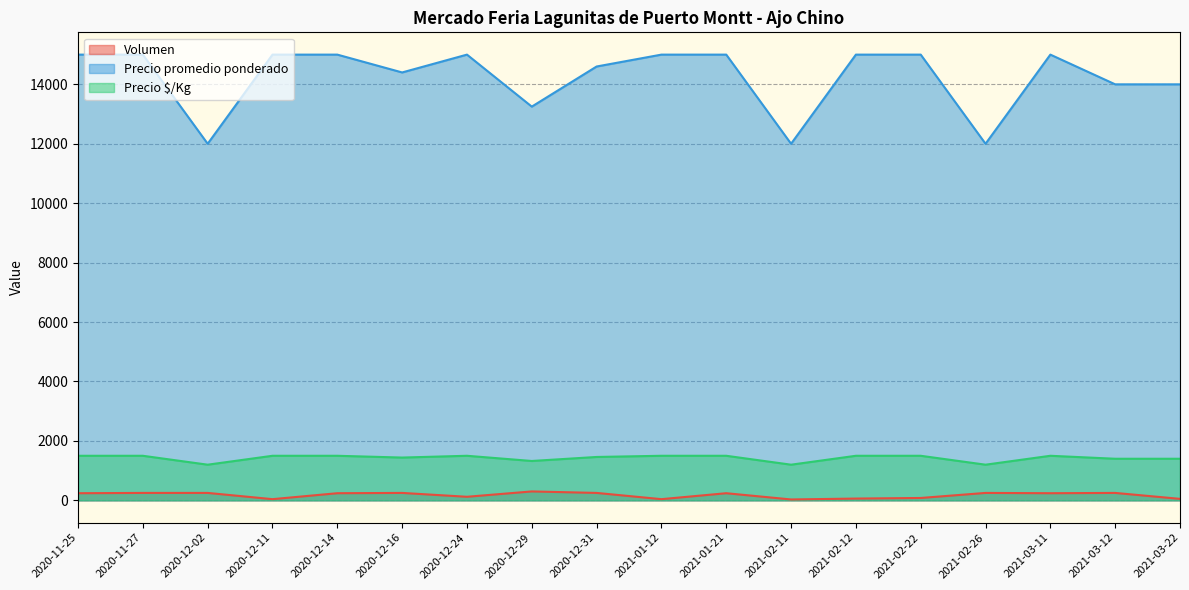

Which label corresponds to the largest value in the chart?

2020-11-25